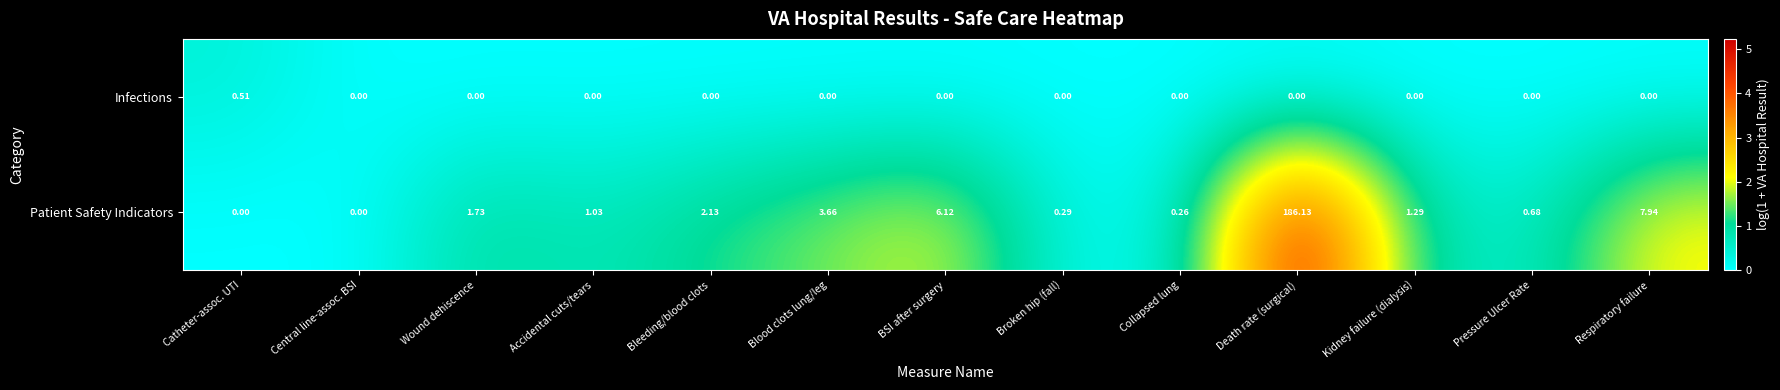

How many values in the Patient Safety Indicators series exceed 1?

8